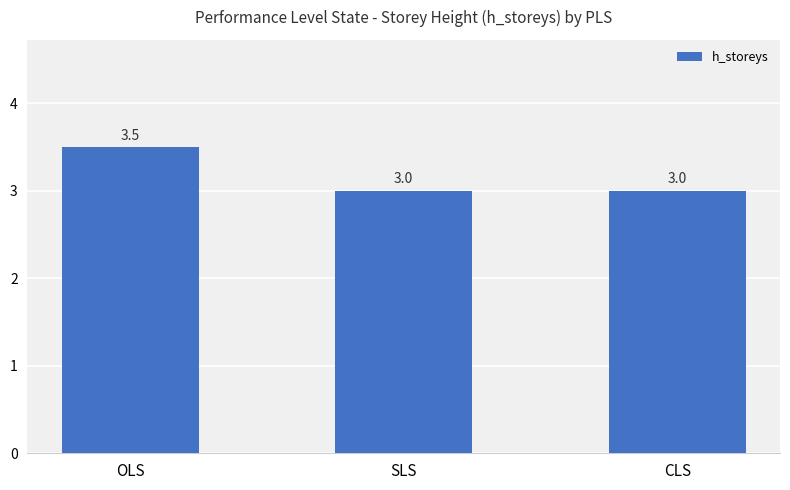

What value does the data have at CLS?

3.0